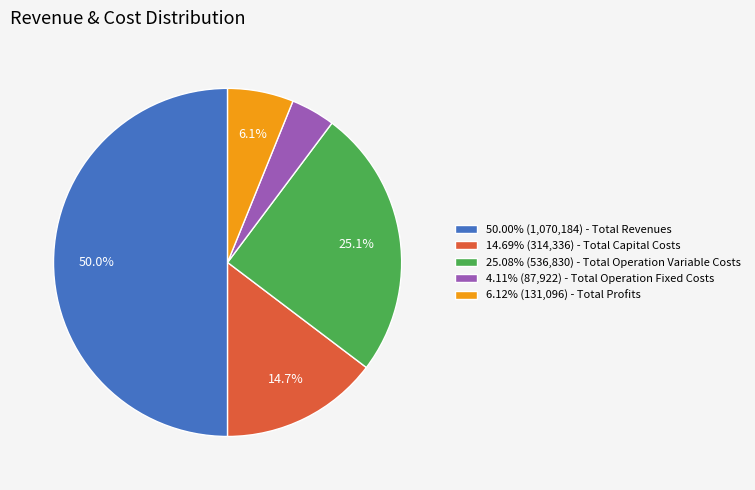

Approximately how many times larger is the value at 6.12% (131,096) - Total Profits compared to 4.11% (87,922) - Total Operation Fixed Costs?

1.5